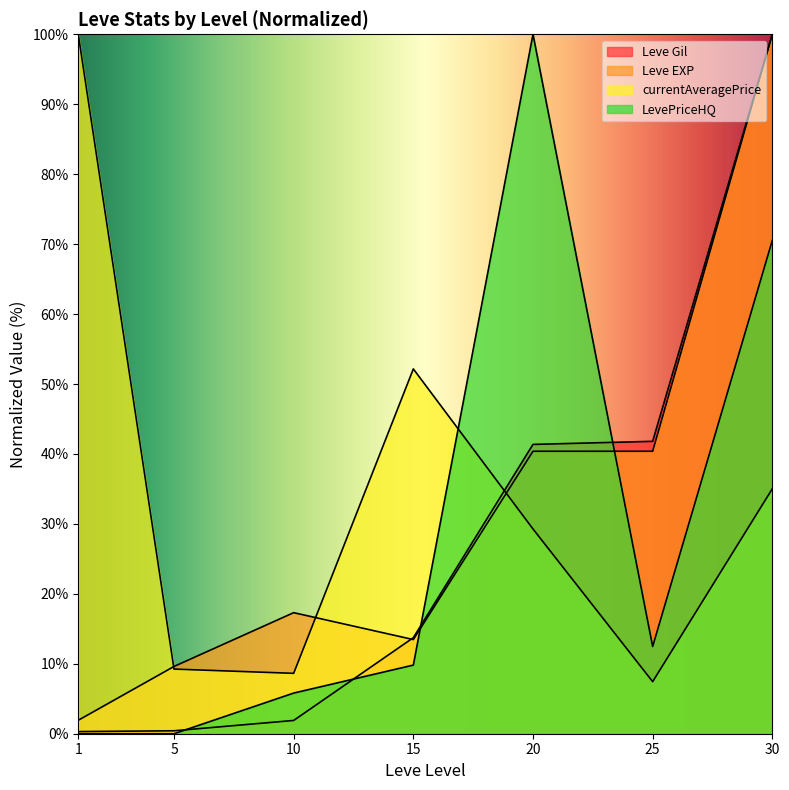

How many lines are shown in the chart?

4